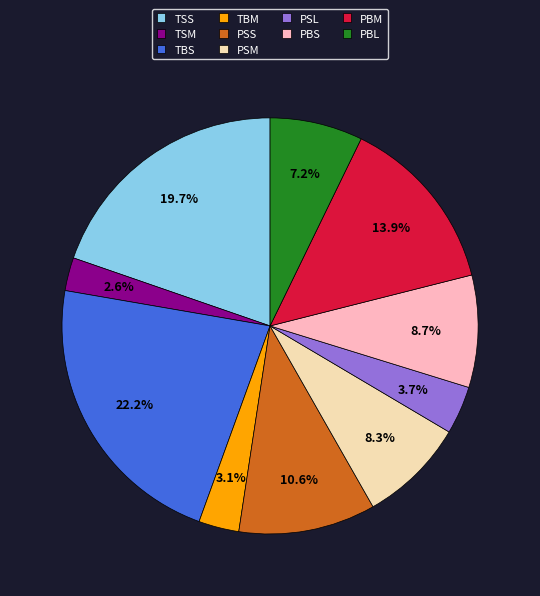

To the nearest percent, what is the difference between the PBL and TBM slice percentages?

4%